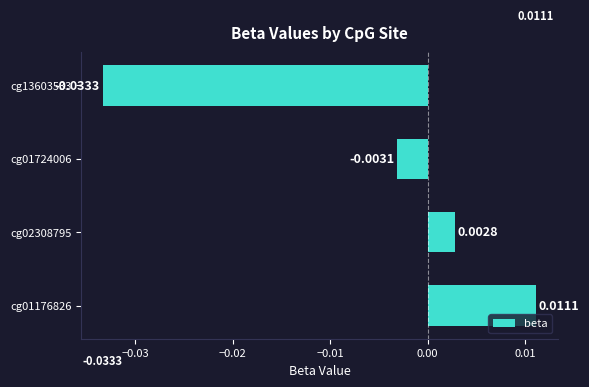

Where is the data nearest to the value 0?

cg02308795